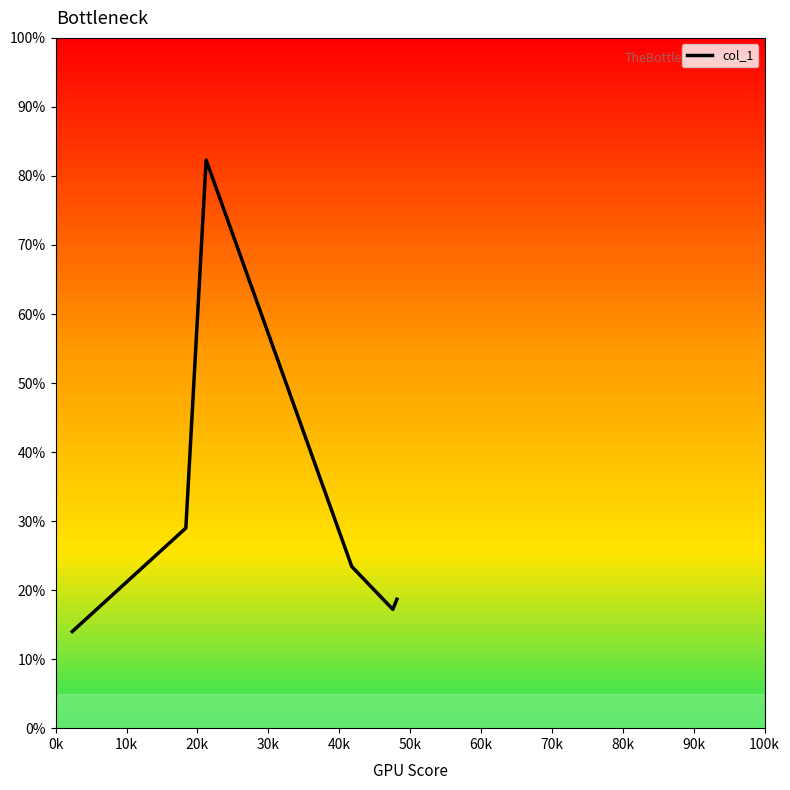

What is the smallest value displayed?

14.0